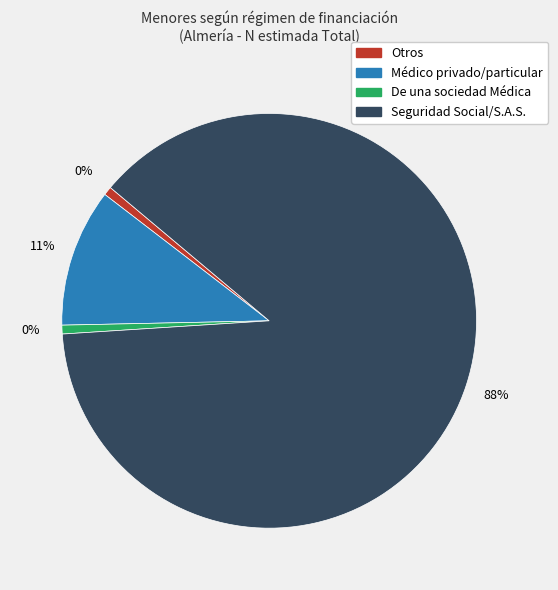

Approximately how many times larger is the value at Total compared to De la Seguridad Social/S.A.S.?

1.1